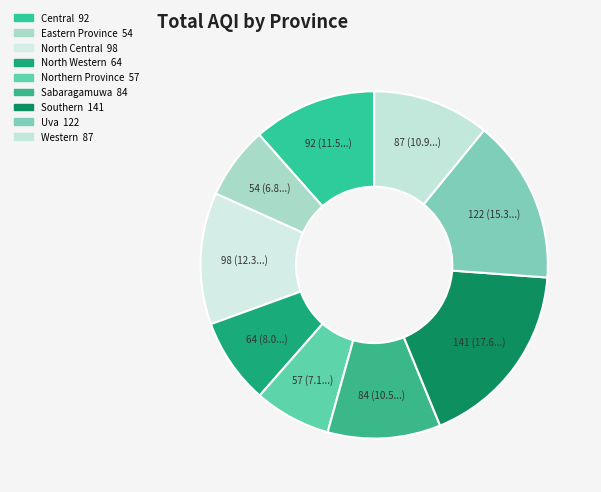

Count the number of slices in the pie.

9